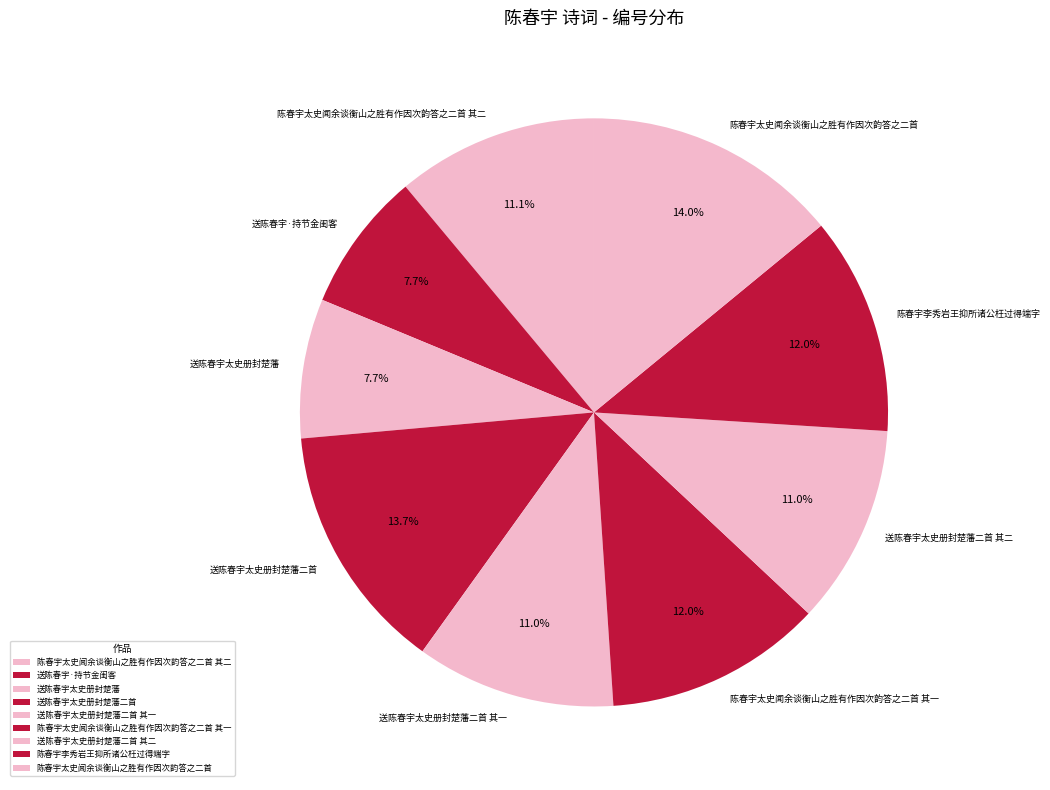

To the nearest percent, what is the difference between the 送陈春宇太史册封楚藩 and 送陈春宇太史册封楚藩二首 其一 slice percentages?

3%